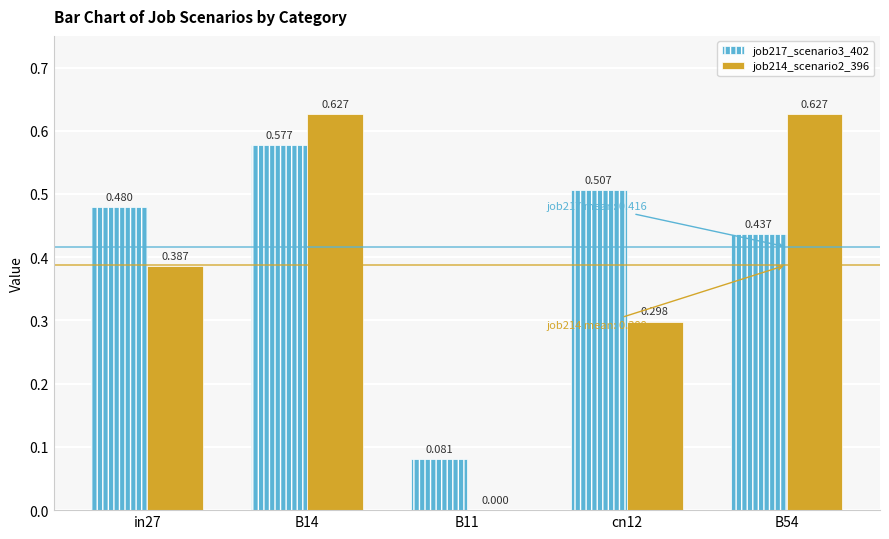

Is the value of job217_scenario3_402 at B11 greater than the value of job214_scenario2_396 at B11?

Yes